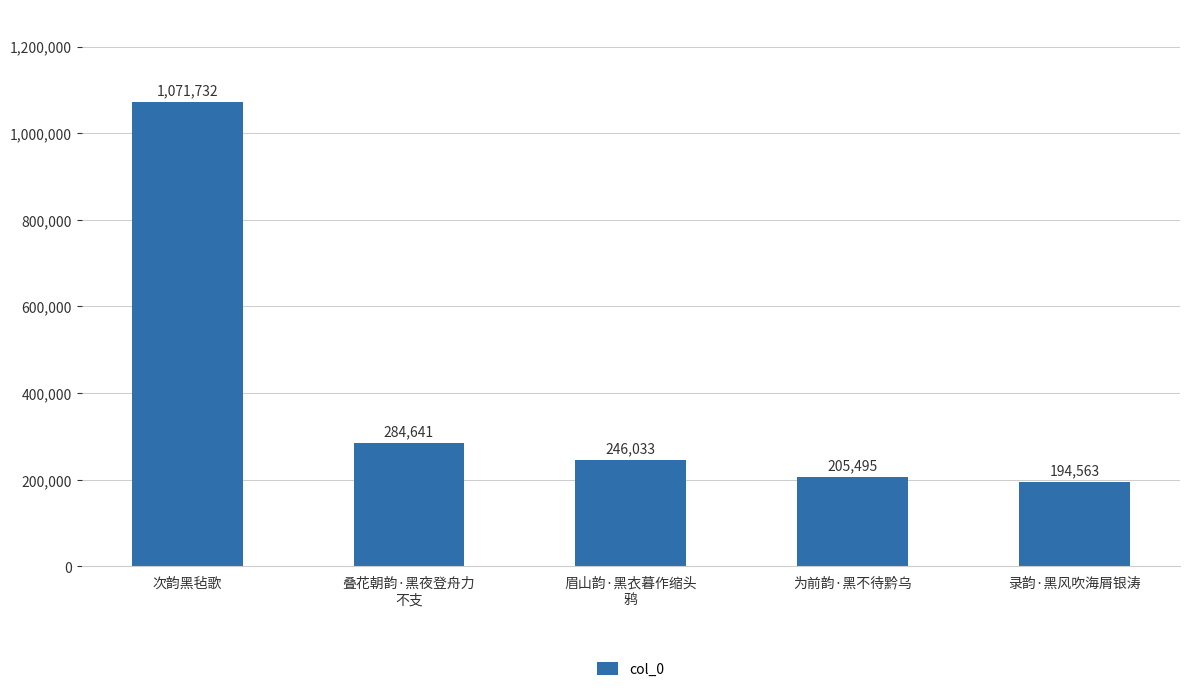

Are the bars horizontal?

No